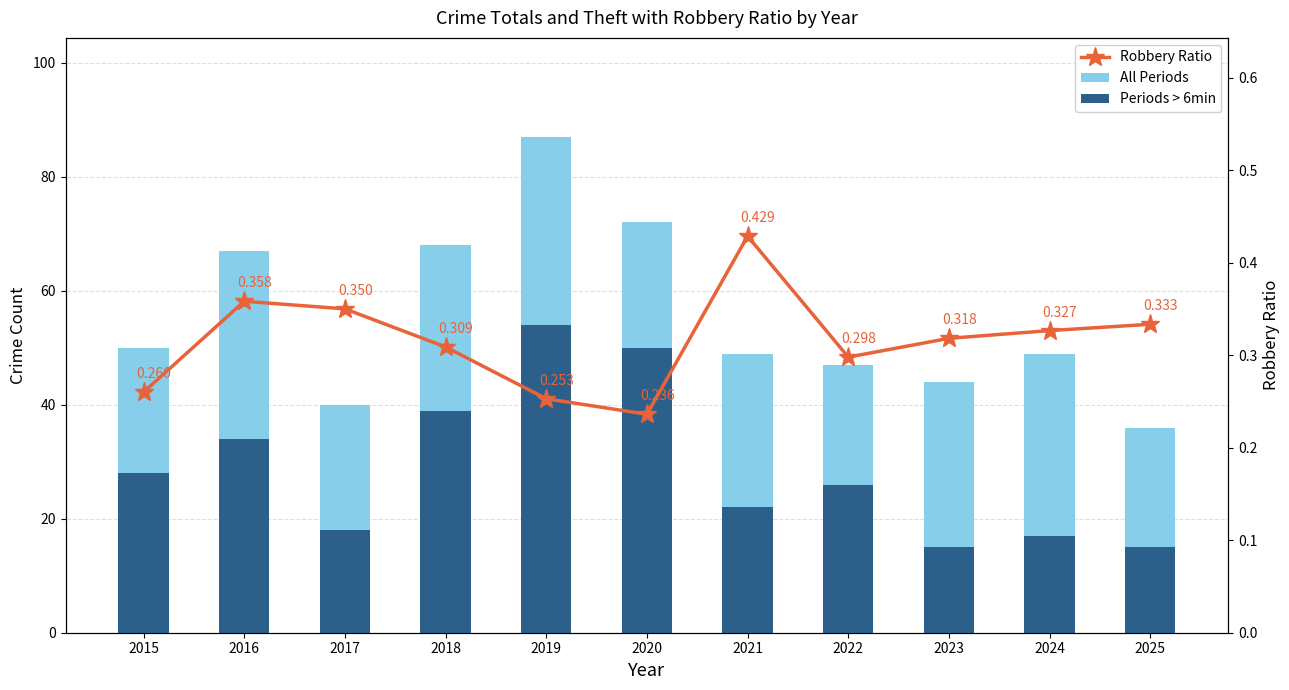

Does the chart contain any negative values?

No